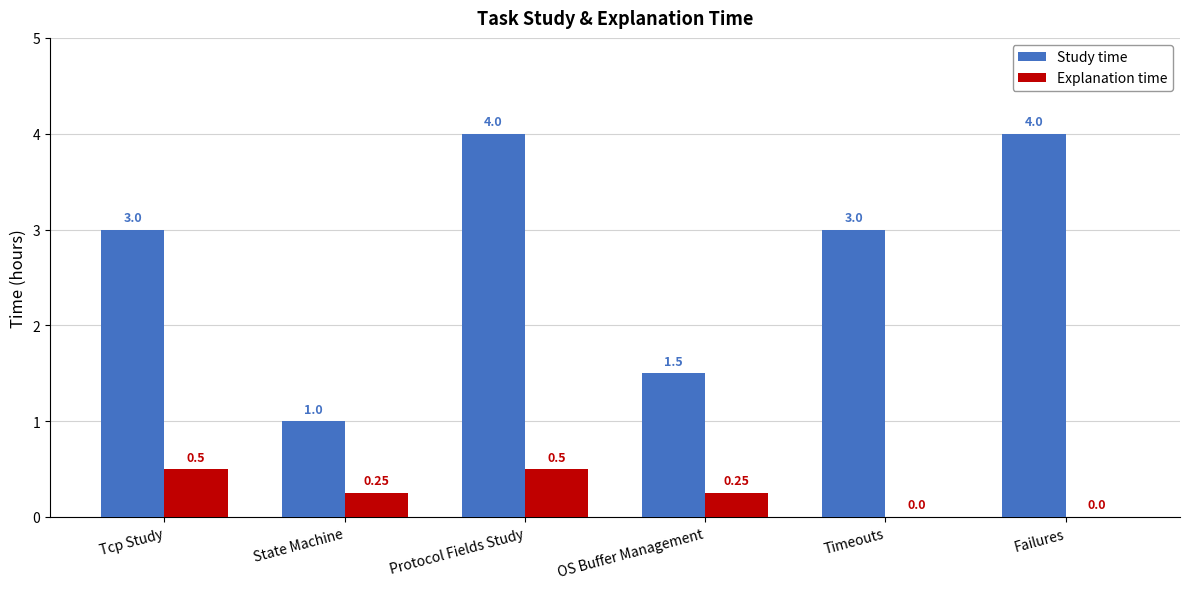

Which series has the largest total across all categories?

Study time